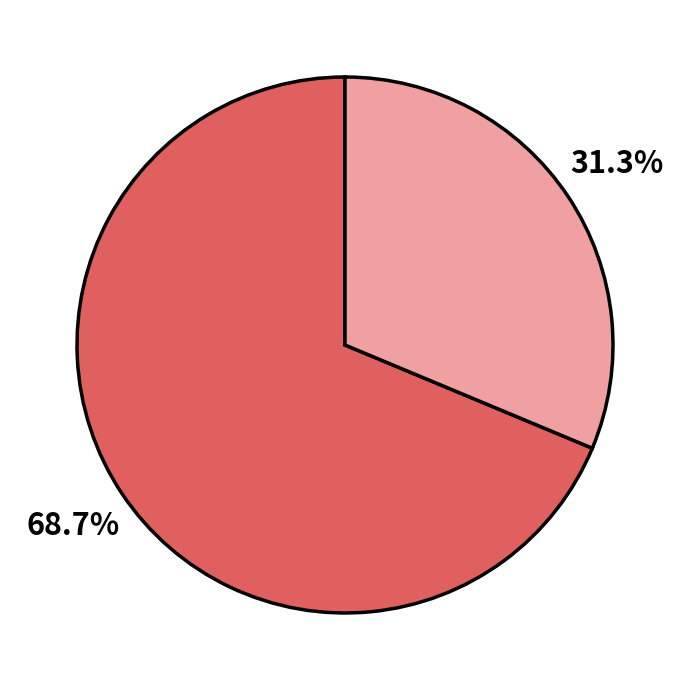

Count the number of slices in the pie.

2